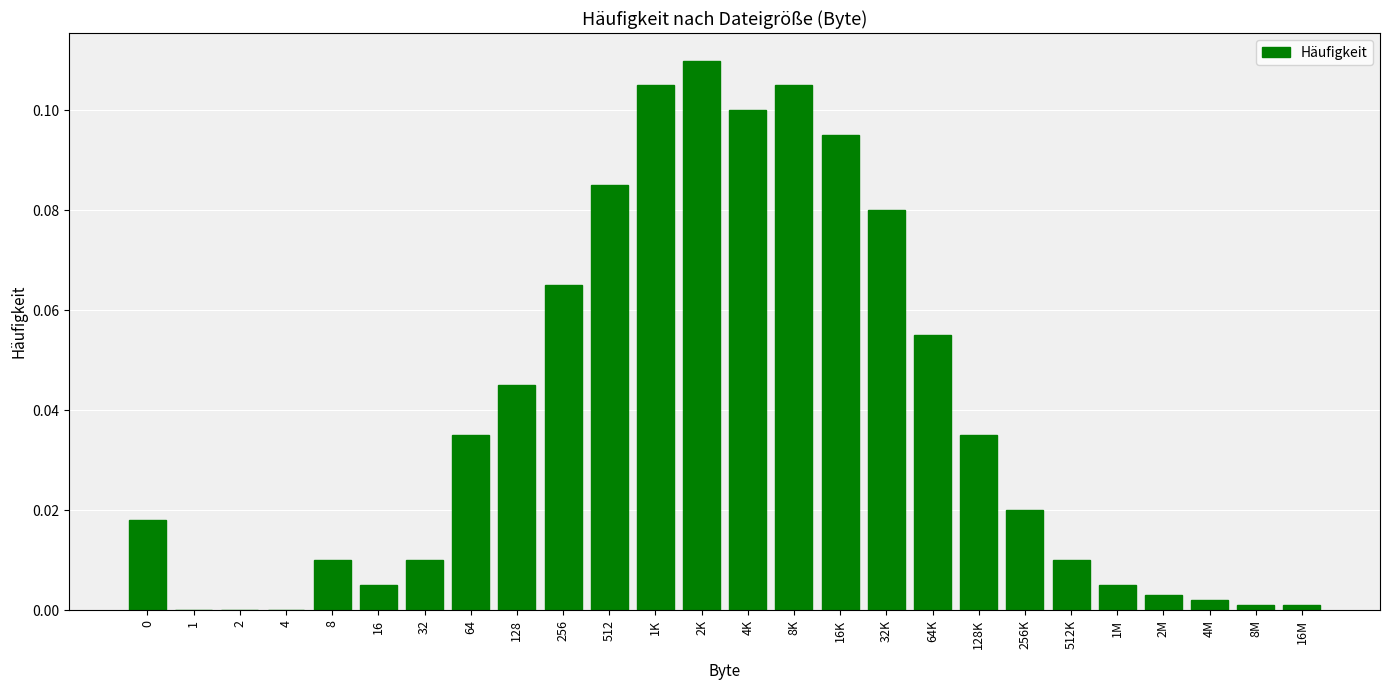

Which category has the highest value across all series?

2K